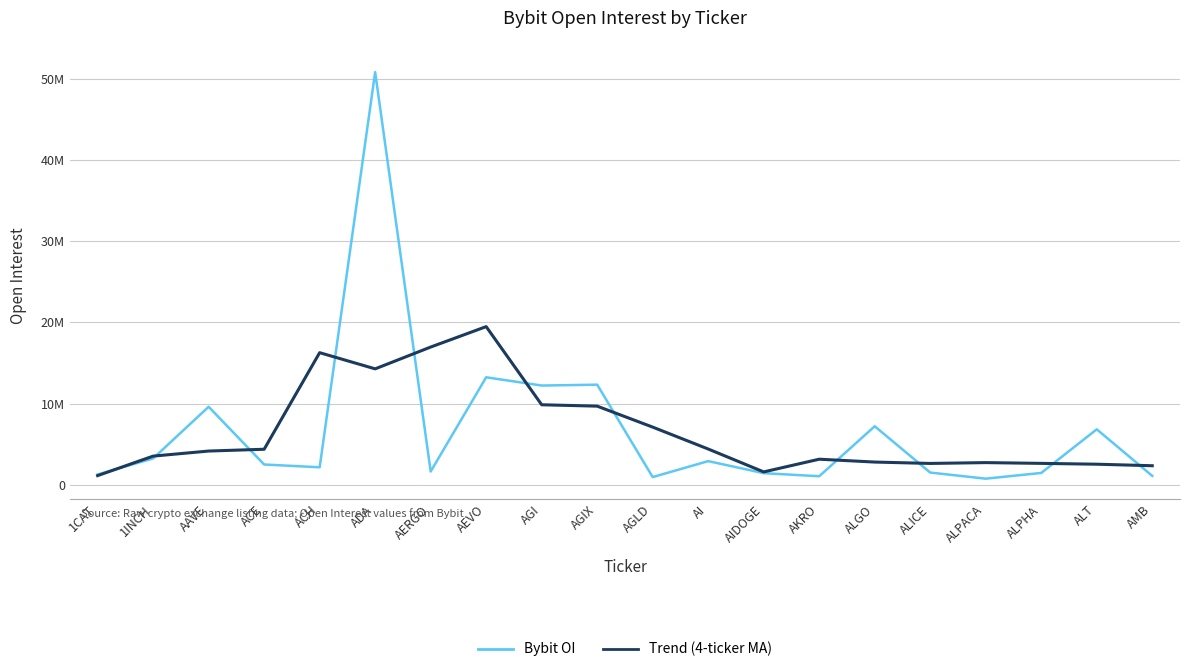

Reading left to right, what are all the values shown in this chart?

Bybit OI: 1CAT=1265557.0	1INCH=3241286.0	AAVE=9603977.0	ACE=2495127.0	ACH=2152218.0	ADA=50816299.0	AERGO=1629147.0	AEVO=13234535.0	AGI=12218230.0	AGIX=12324604.0	AGLD=946583.0	AI=2909672.0	AIDOGE=1428403.0	AKRO=1048938.0	ALGO=7203227.0	ALICE=1502652.0	ALPACA=750035.0	ALPHA=1455548.0	ALT=6827537.0	AMB=1092848.0
Trend (4-ticker MA): 1CAT=1126710.8	1INCH=3527705.0	AAVE=4151486.8	ACE=4373152.0	ACH=16266905.2	ADA=14273197.8	AERGO=16958049.8	AEVO=19474552.8	AGI=9851629.0	AGIX=9680988.0	AGLD=7099772.2	AI=4402315.5	AIDOGE=1583399.0	AKRO=3147560.0	ALGO=2795805.0	ALICE=2626213.0	ALPACA=2727865.5	ALPHA=2633943.0	ALT=2531492.0	AMB=2343983.2